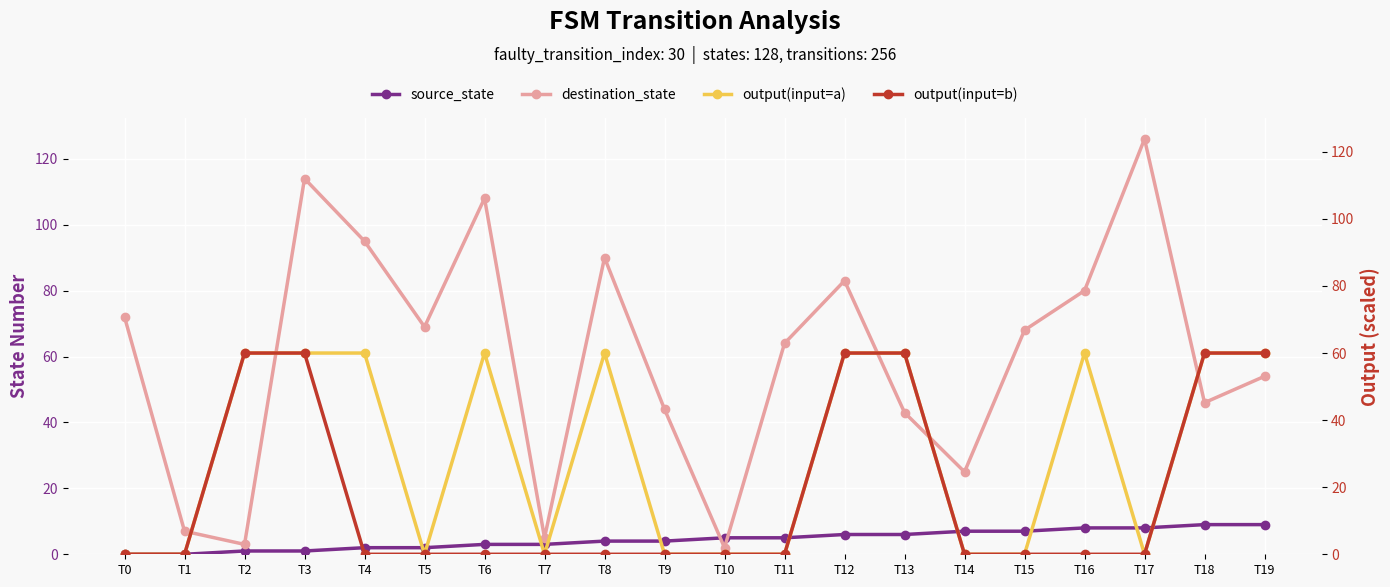

True or false: output(input=a) and output(input=b) cross at least once.

False